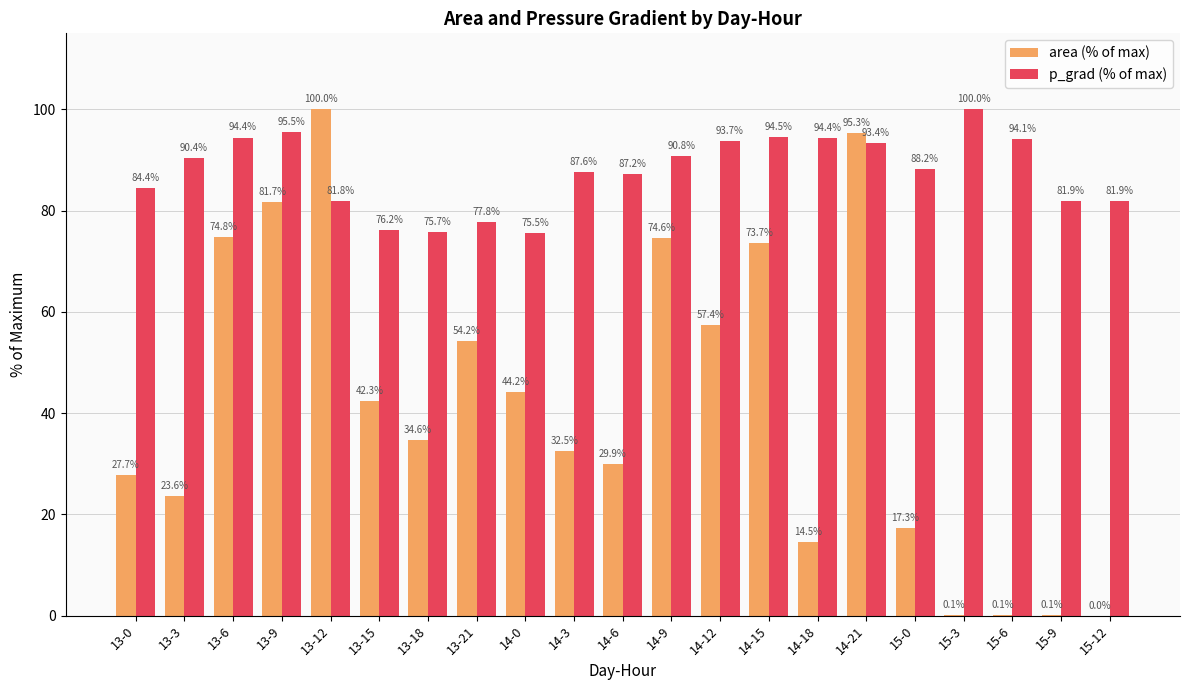

How many categories are shown in the chart?

21